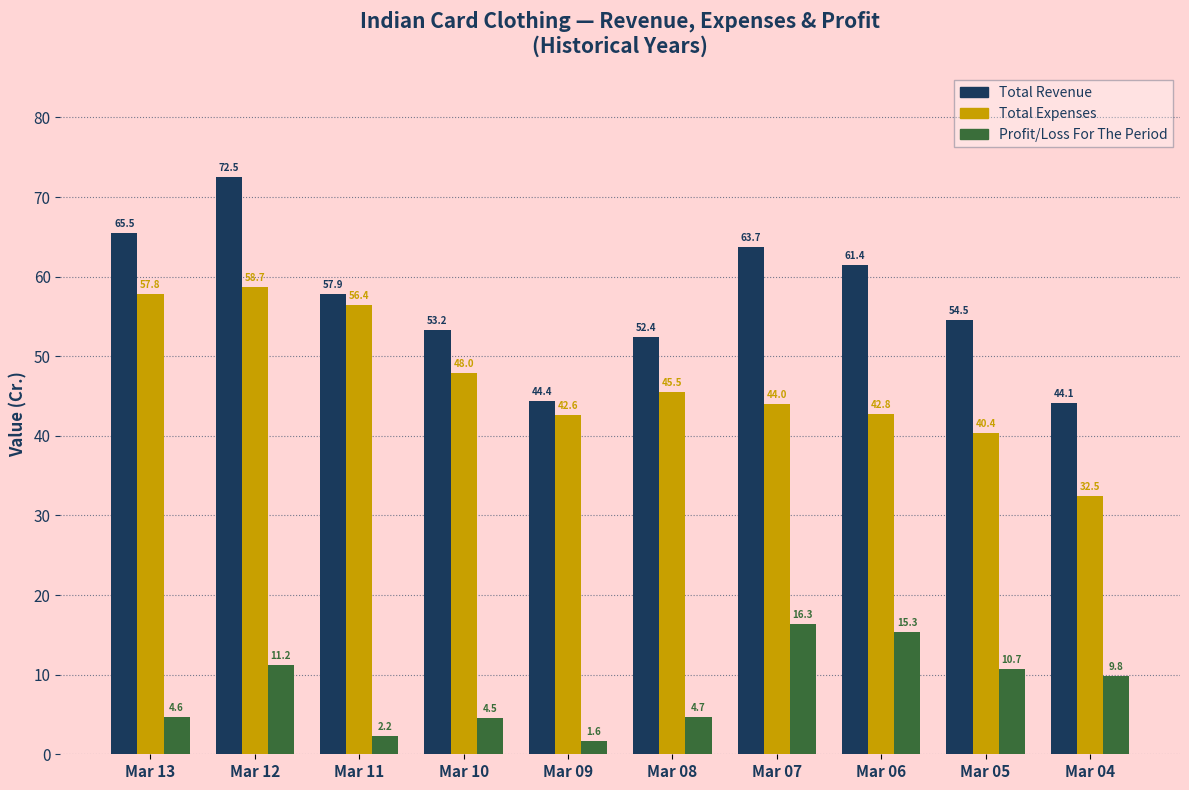

Which series has the largest range (max minus min)?

Total Revenue